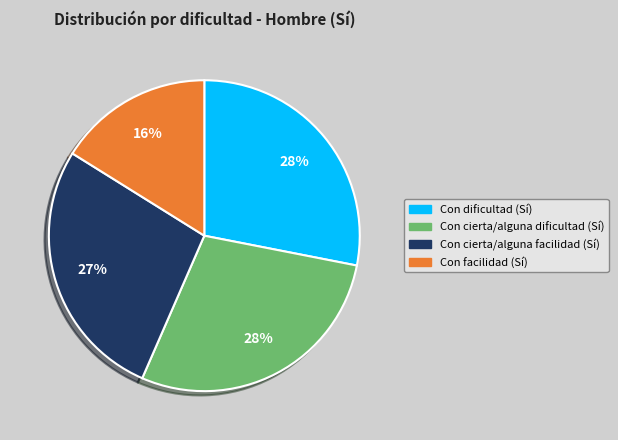

Is there any slice that represents more than half of the pie?

No